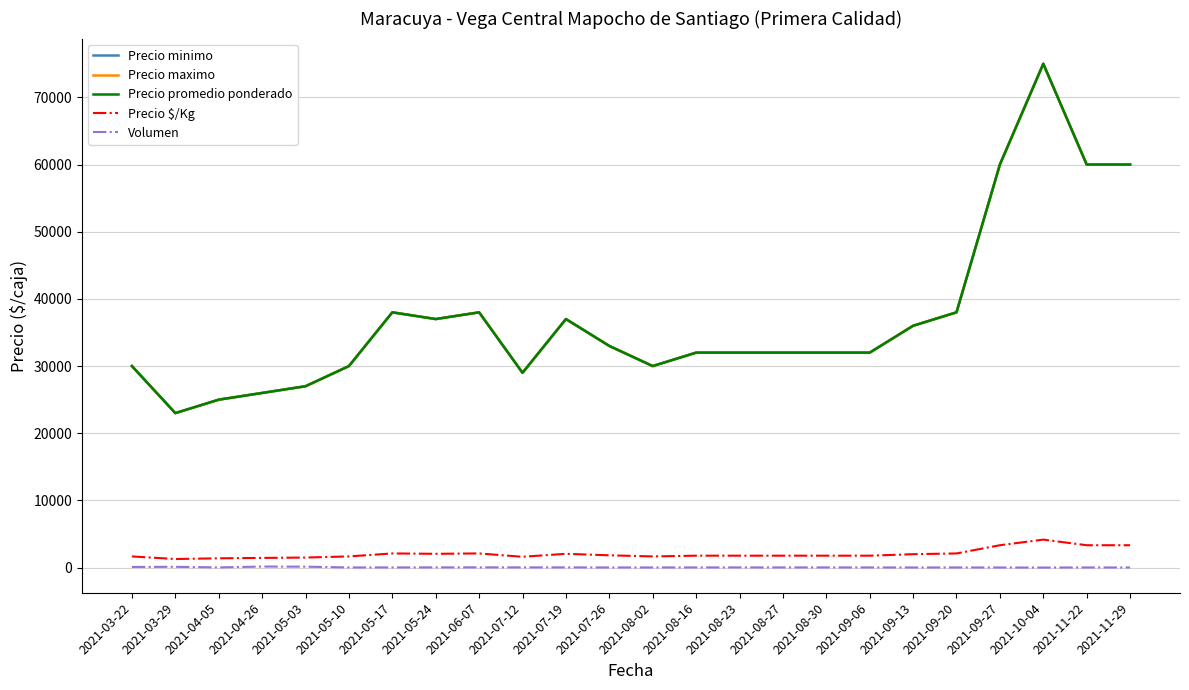

What is the sum of all Precio maximo values?

892000